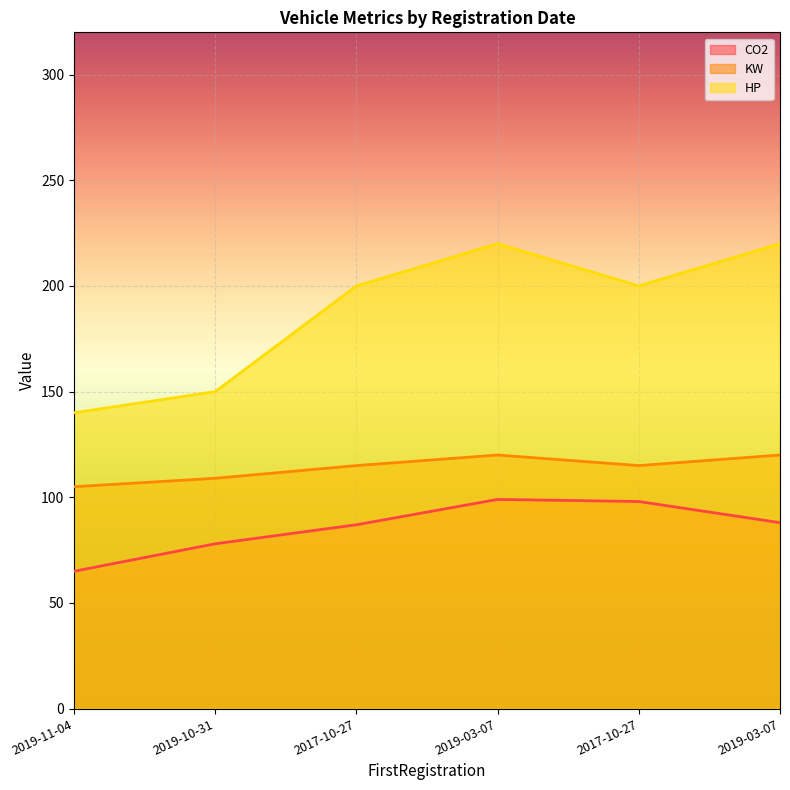

Rank the series at 2019-03-07 from highest to lowest value.

HP, KW, CO2